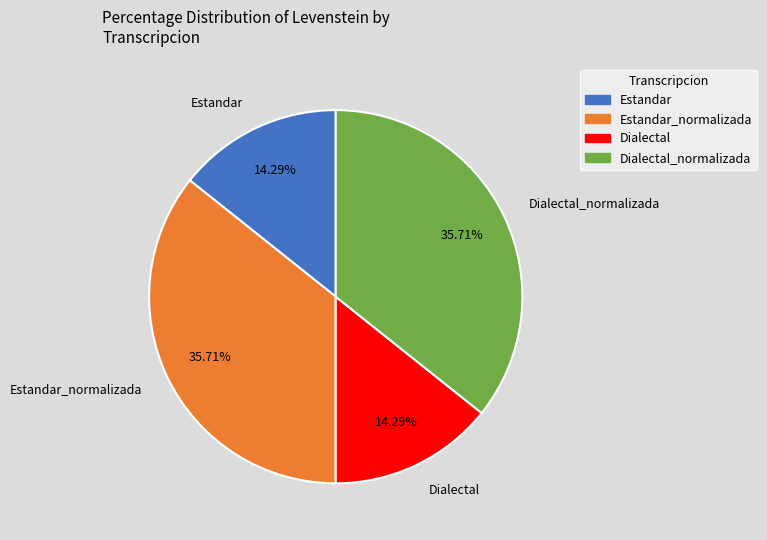

How many segments does this pie chart have?

4